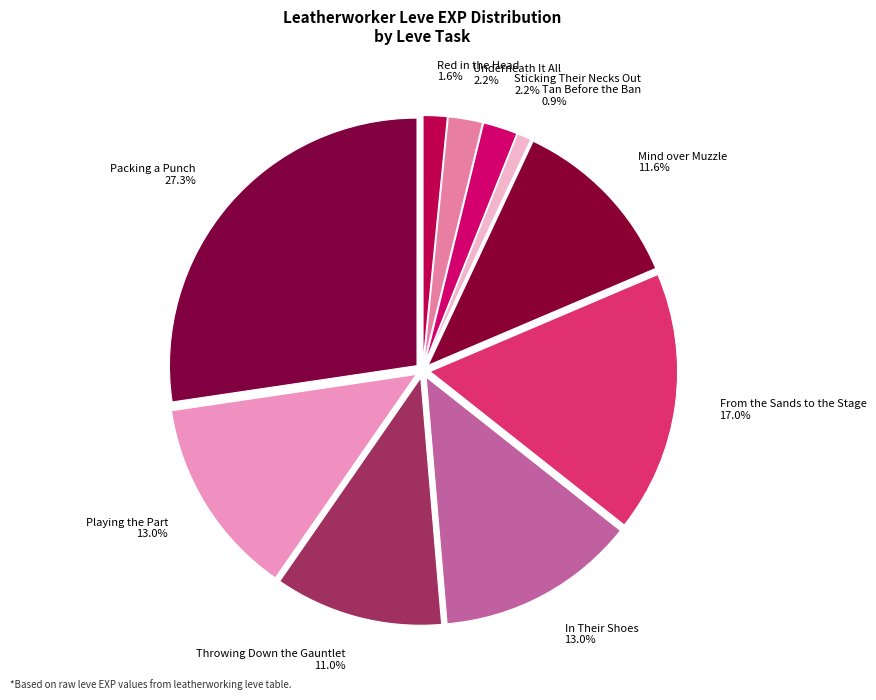

What is the smallest slice in the pie chart?

Tan Before the Ban